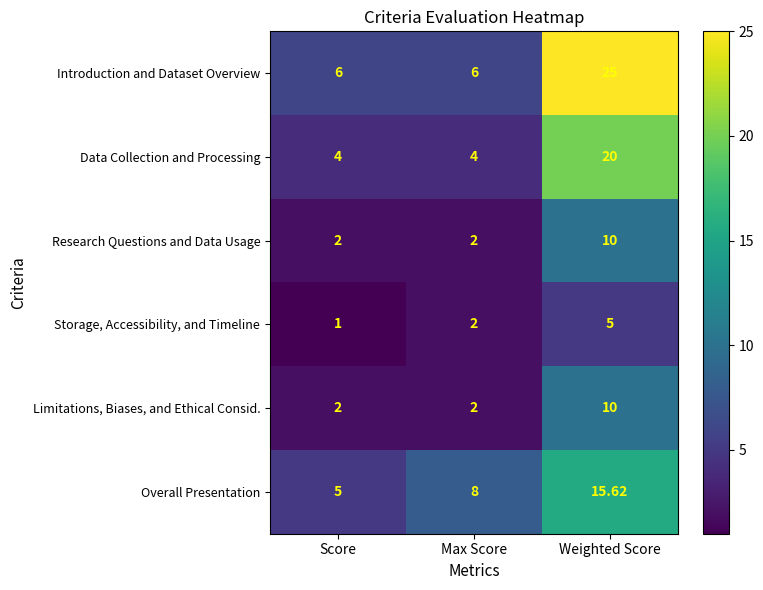

At how many categories does at least one series exceed 10?

1